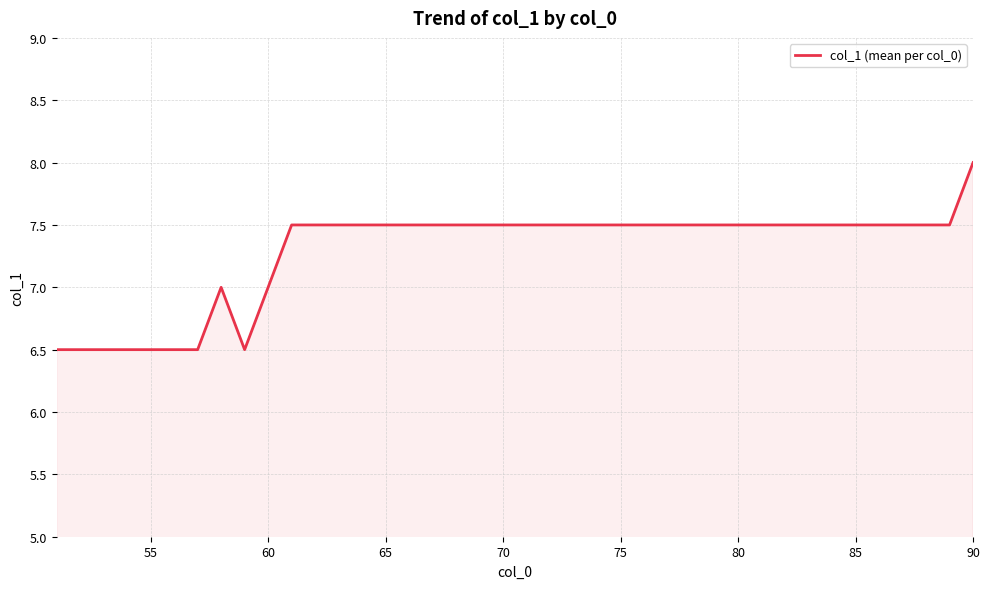

What is the smallest value displayed?

6.5